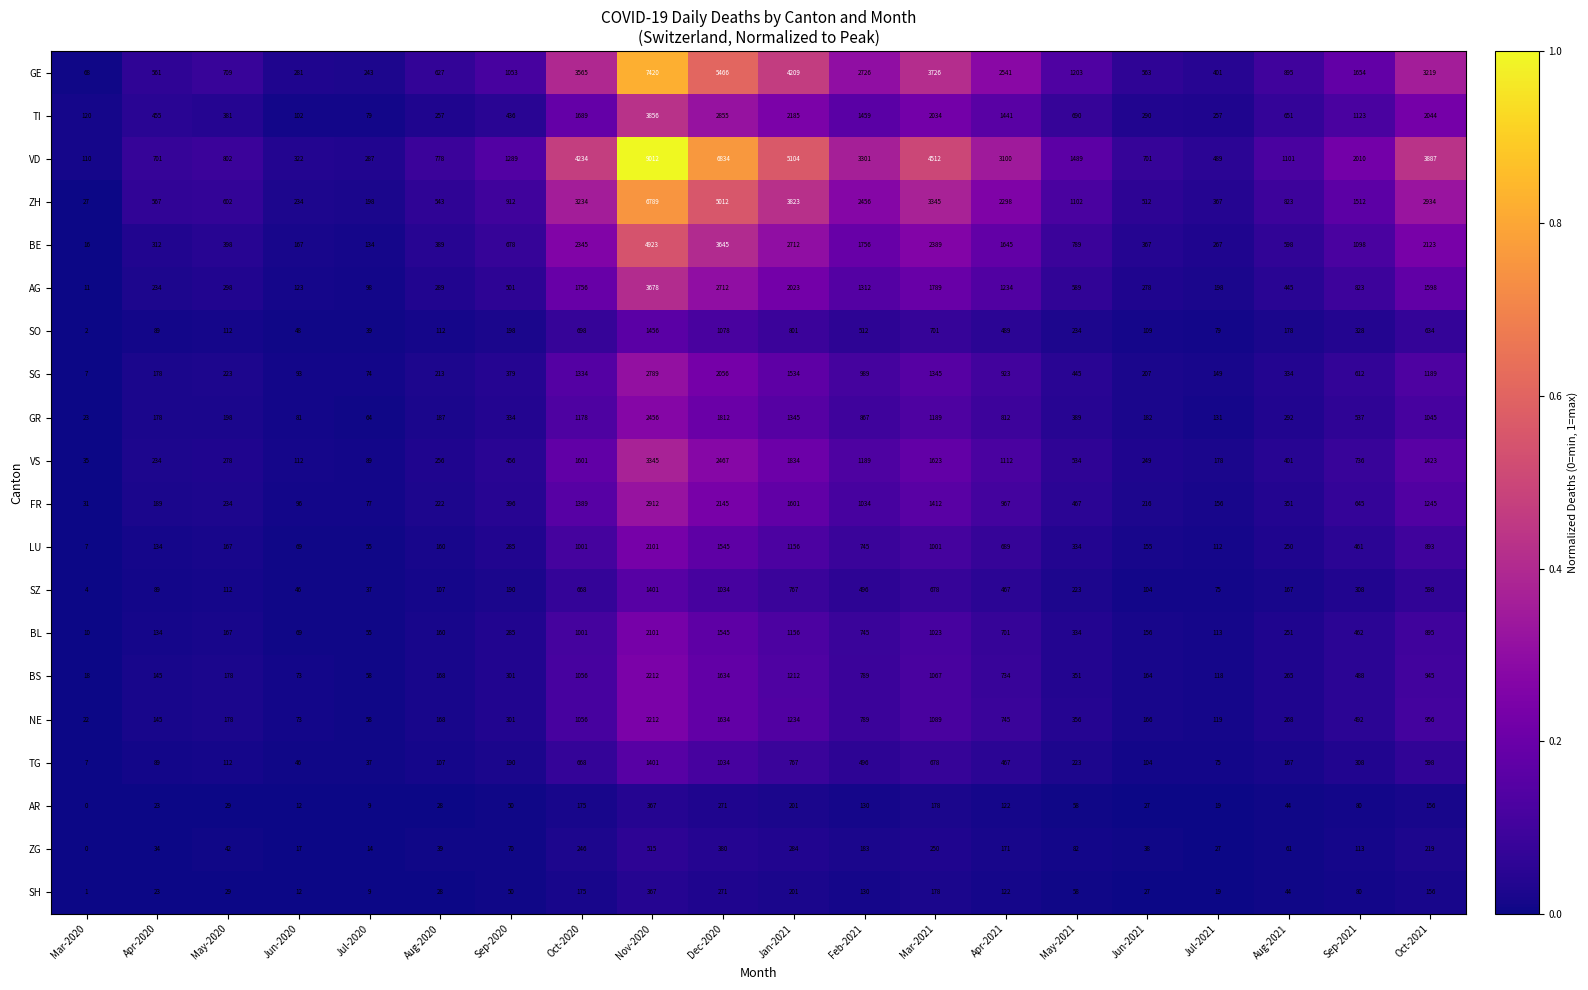

The AR series shows 8 at Apr-2020. True or false?

False